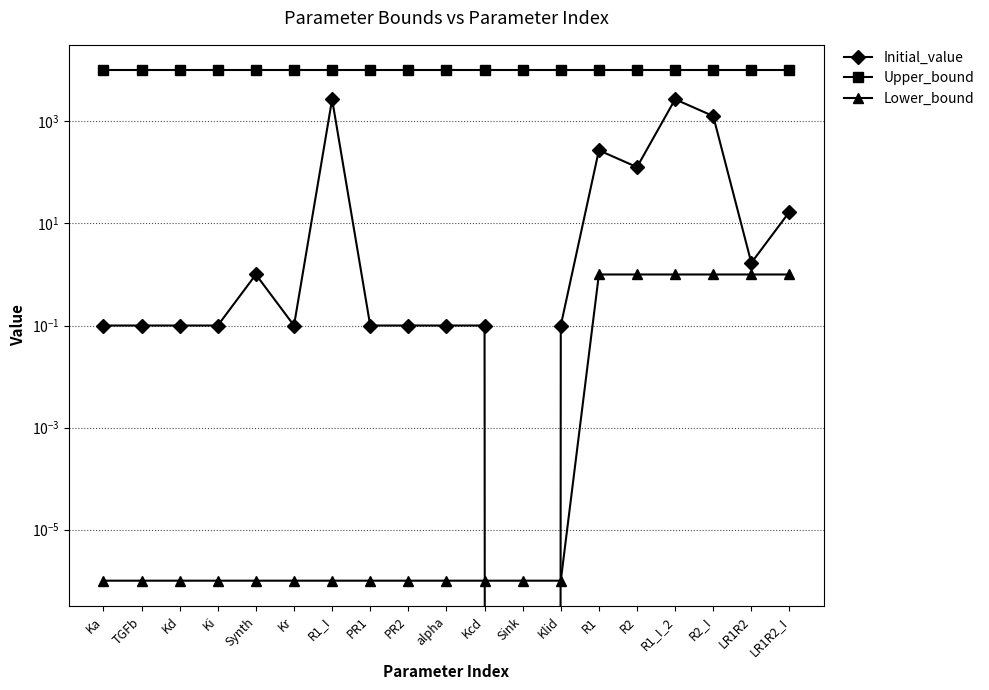

True or false: Initial_value has more than 2 points higher than both neighbors.

True